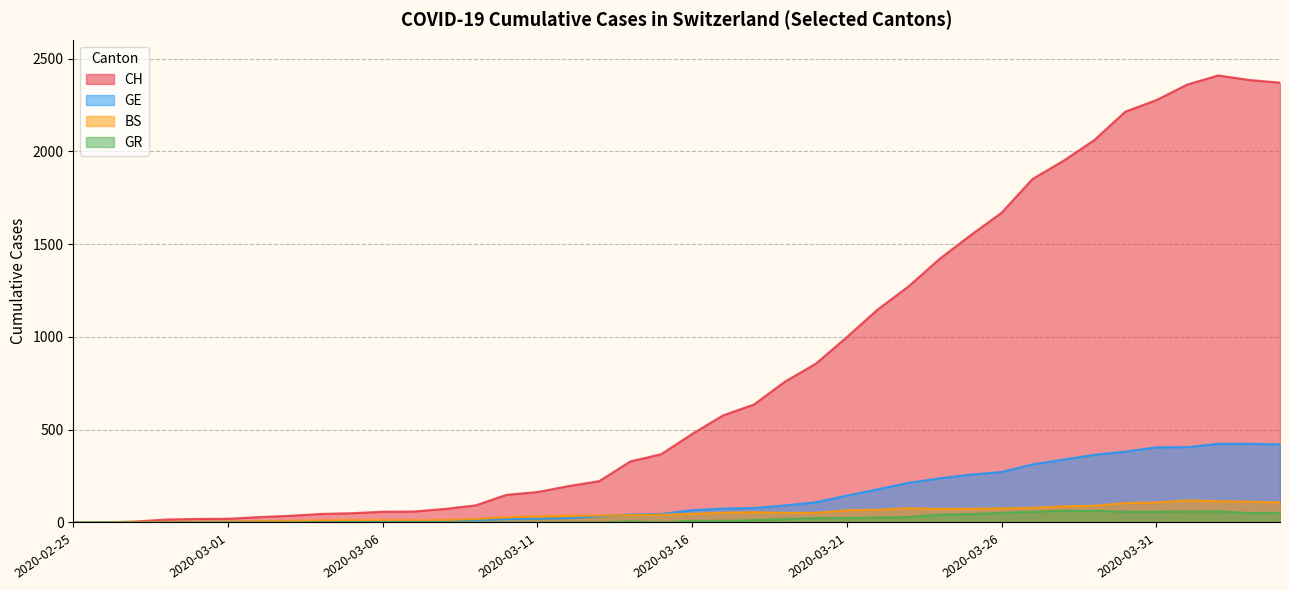

Is it true that CH equals 164 at 2020-03-11?

True